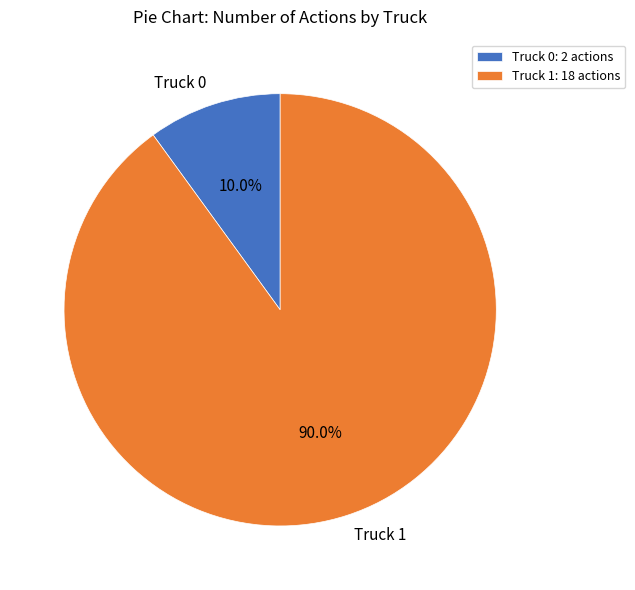

True or false: Truck 1 accounts for 90% of the total.

True